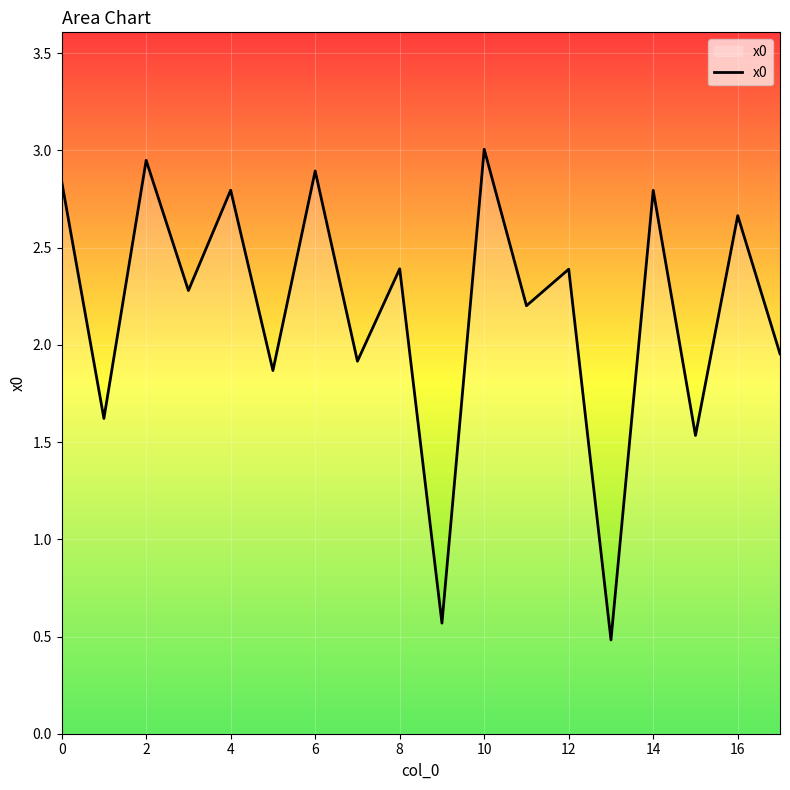

How many interior local peaks (higher than both neighbors) does the data have?

8